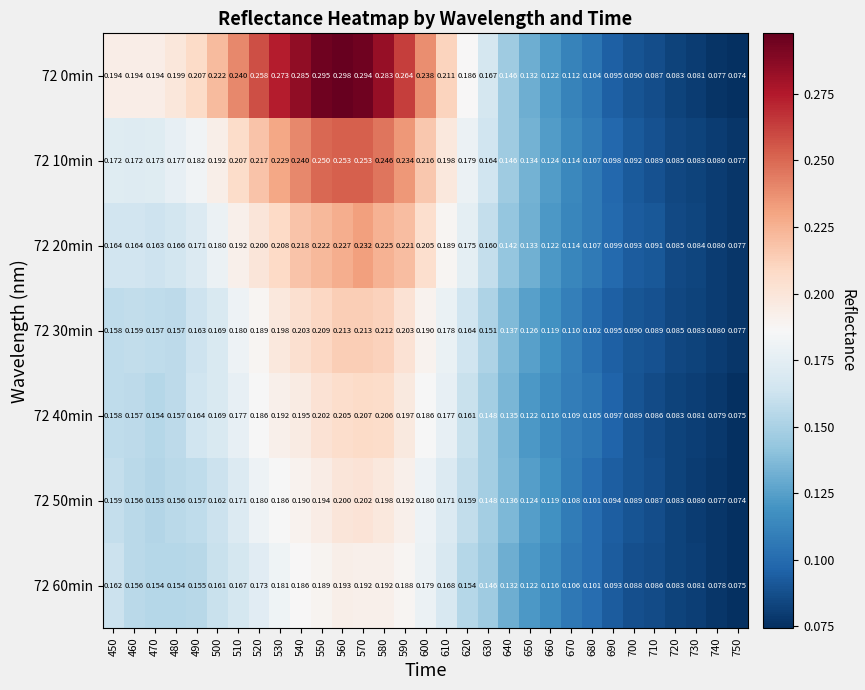

Is the value of 72 30min at 550 greater than the value of 72 0min at 630?

Yes